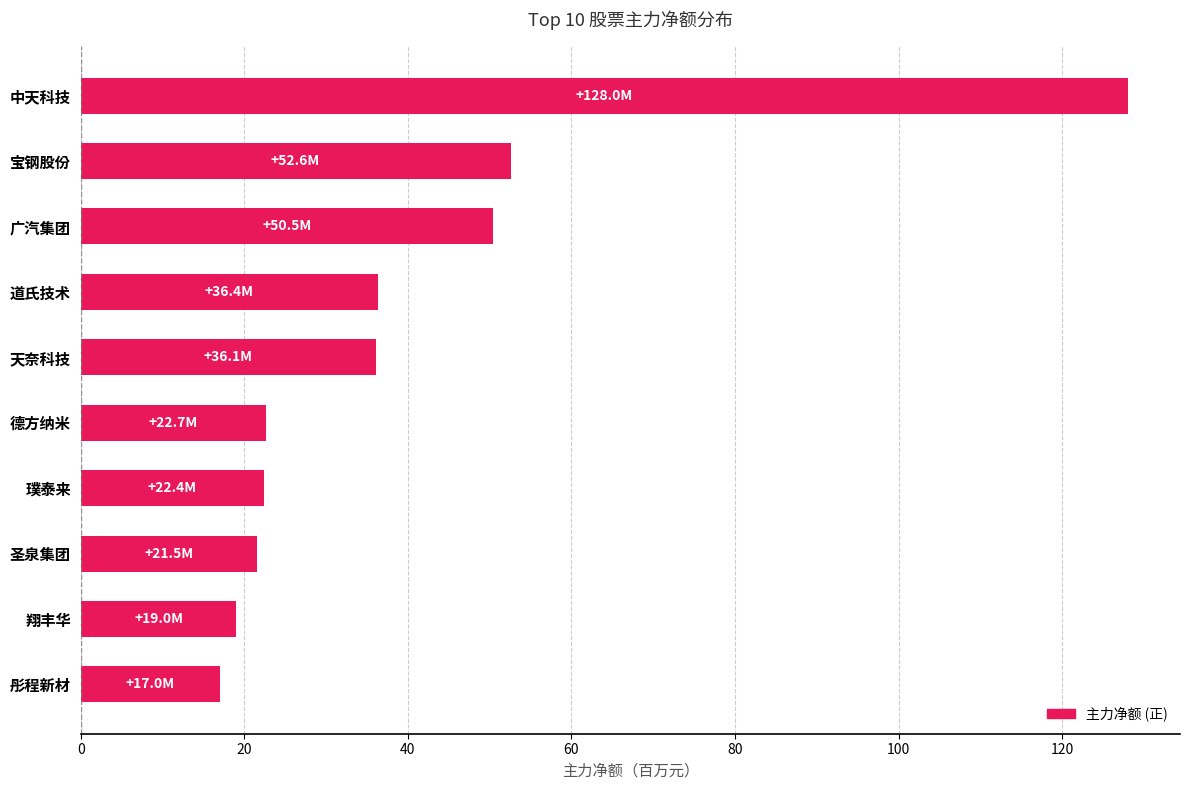

Which category has the highest value across all series?

中天科技